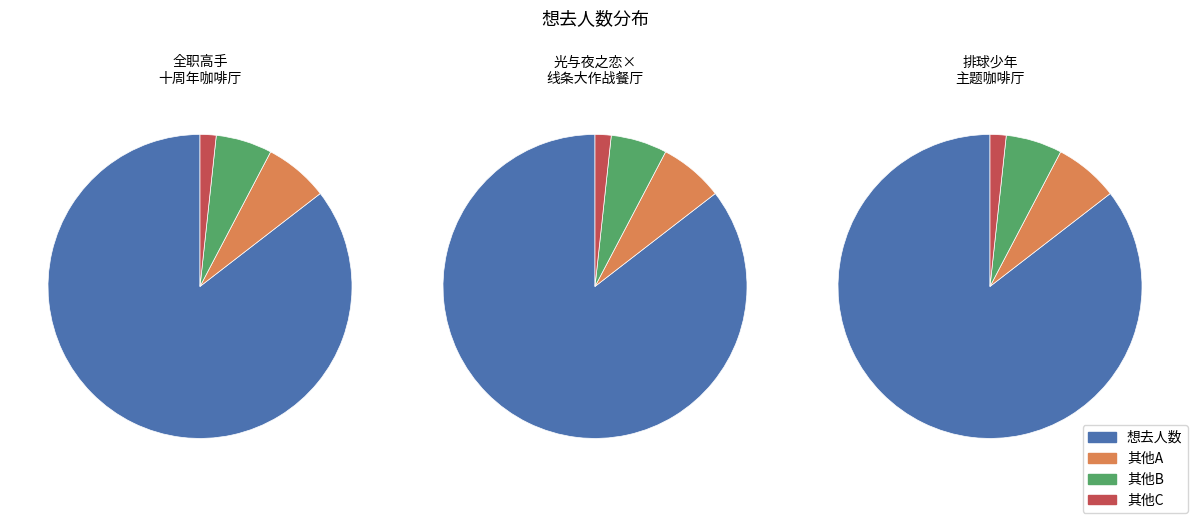

To the nearest percent, what portion does 广州·「光与夜之恋 × 线条小狗 ×爱胖达文化 」线条大作战主题餐厅 represent?

82%